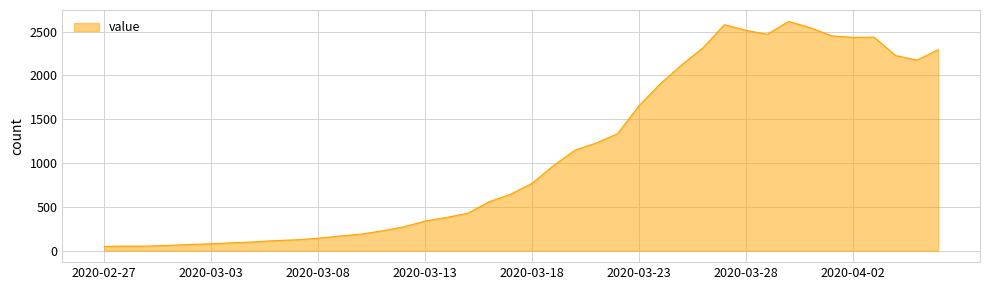

What is the greatest value displayed?

2615